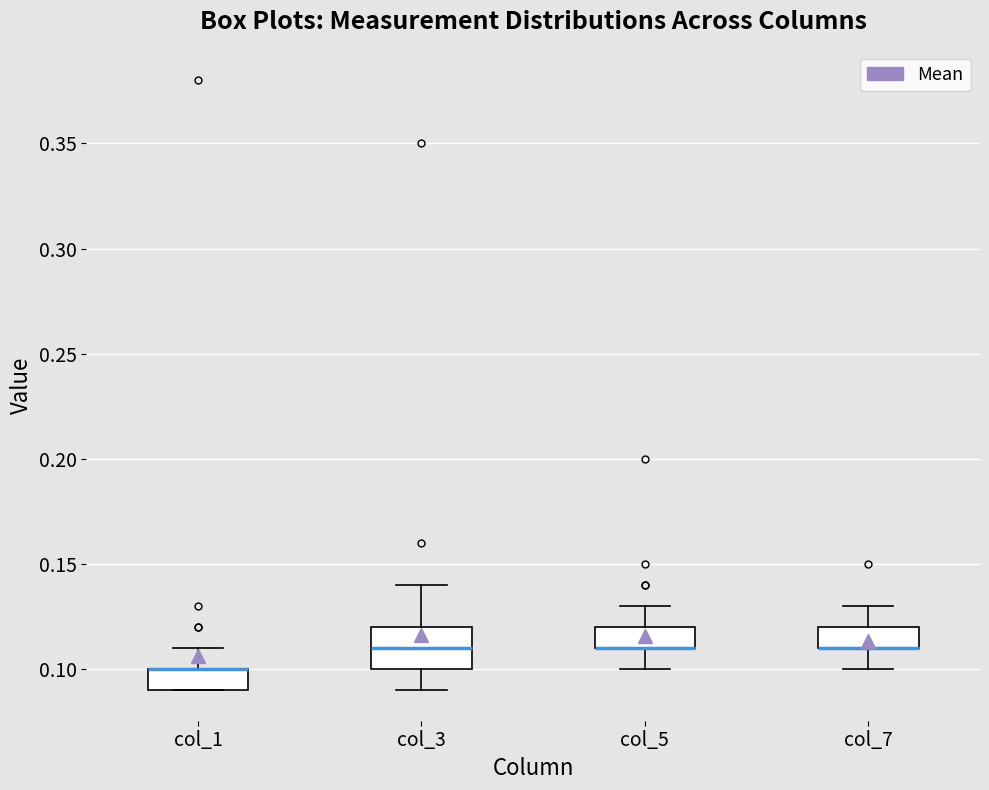

Where does the upper whisker of the box for col_5 end on the y-axis? The values are not printed on the chart, so give them approximately, as read against the axis.

0.13